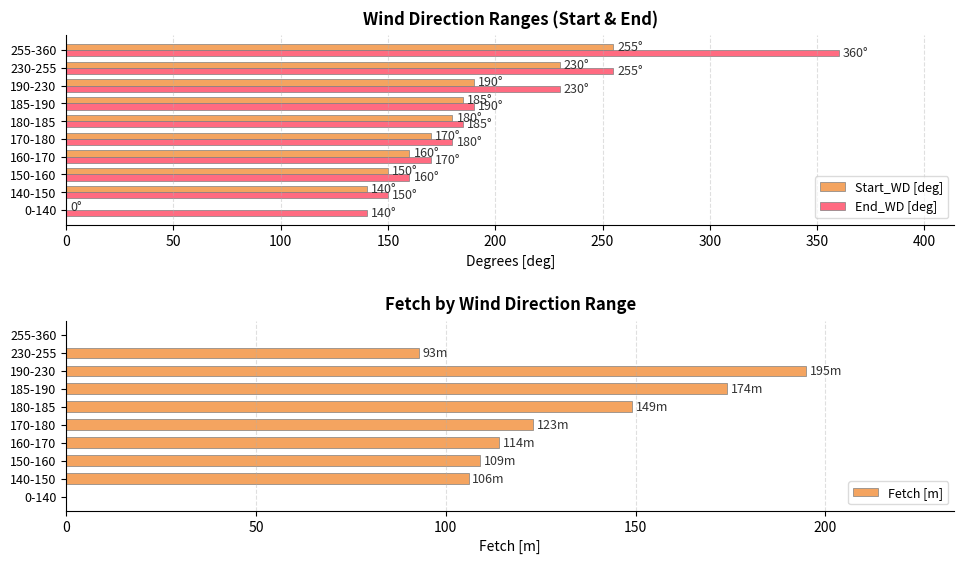

Where is End_WD [deg] nearest to the value 250?

230-255